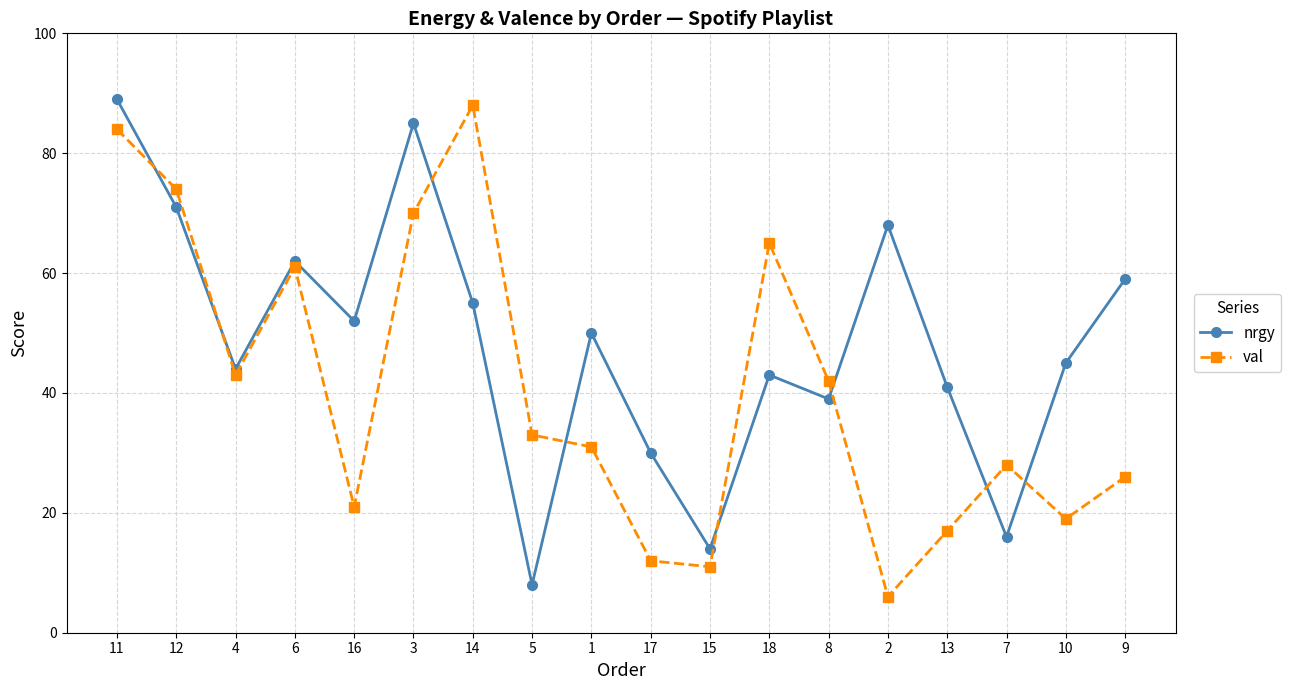

Where is nrgy nearest to the value 48?

1